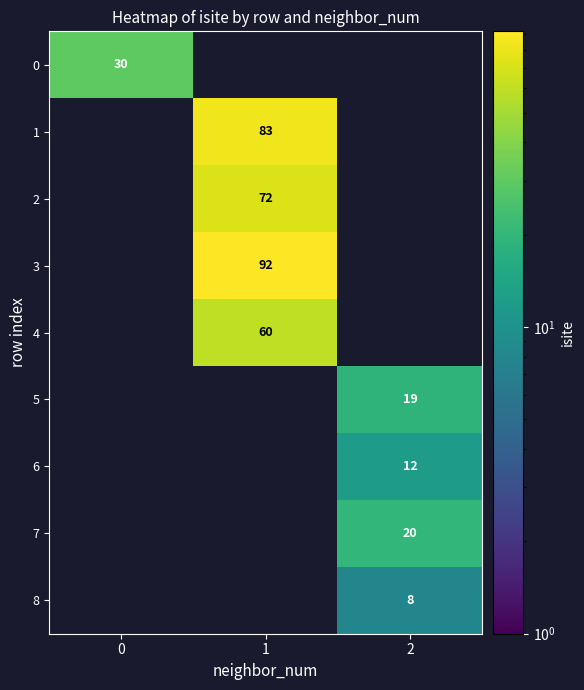

The value of 5 at 2 is 19. True or false?

True